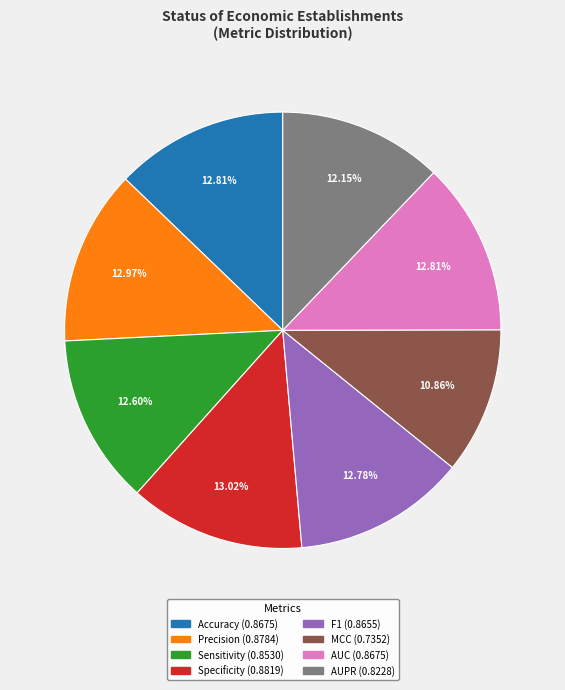

To the nearest percent, what is the difference between the largest and smallest slice percentages?

2%